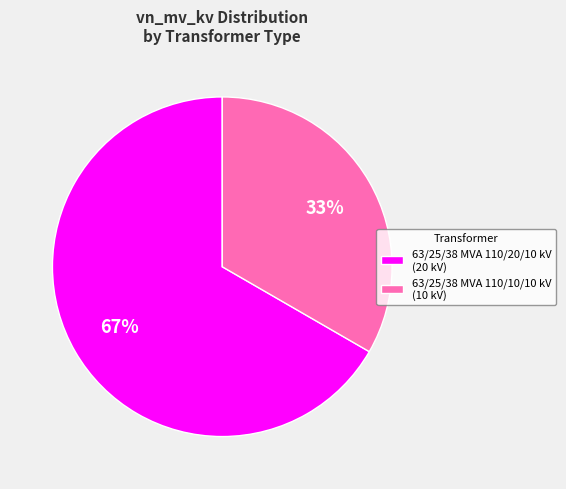

Is it true that 63/25/38 MVA 110/10/10 kV is 39% of the pie?

False